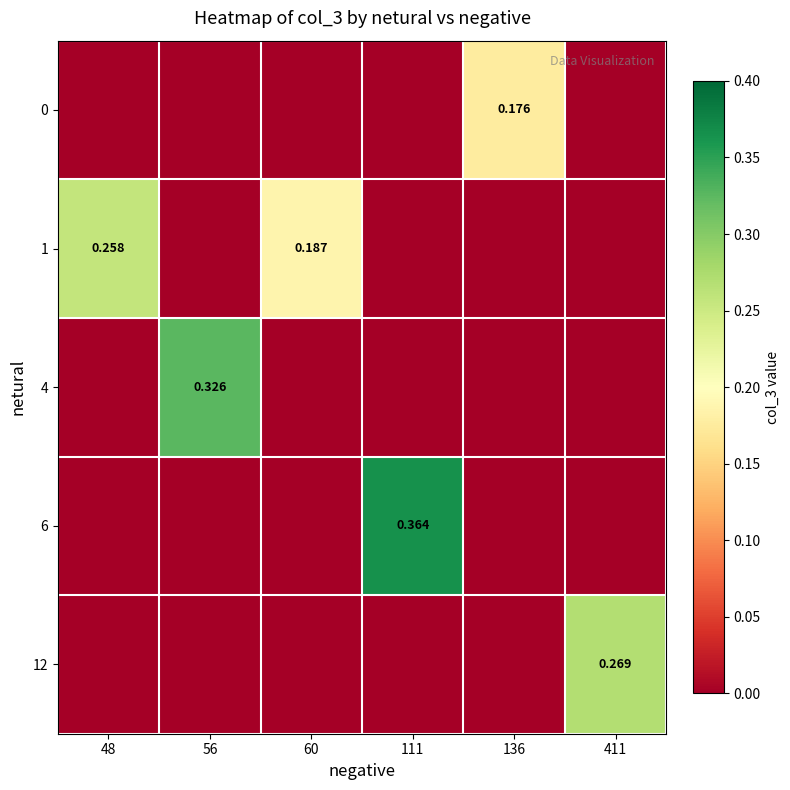

Is it true that 12 equals 0.0 at 60?

True